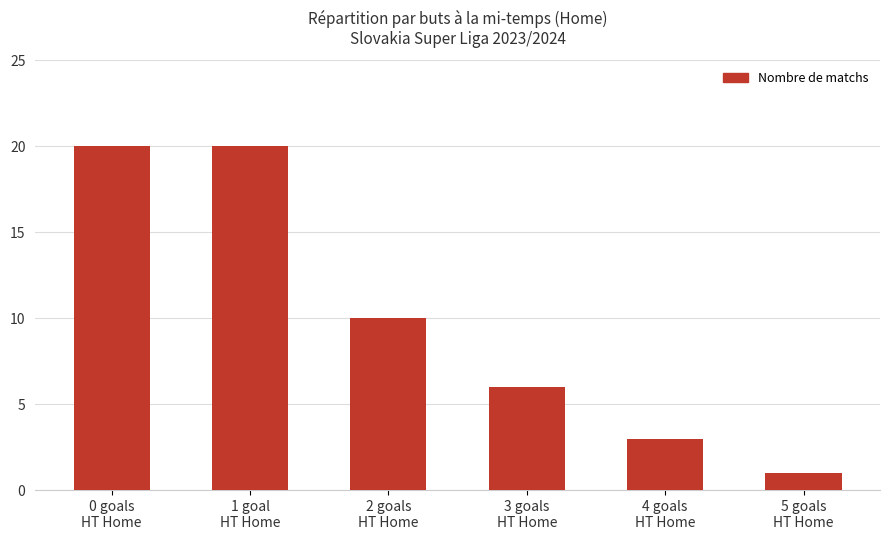

What is the sum of the values at 3 goals
HT Home and 1 goal
HT Home?

26